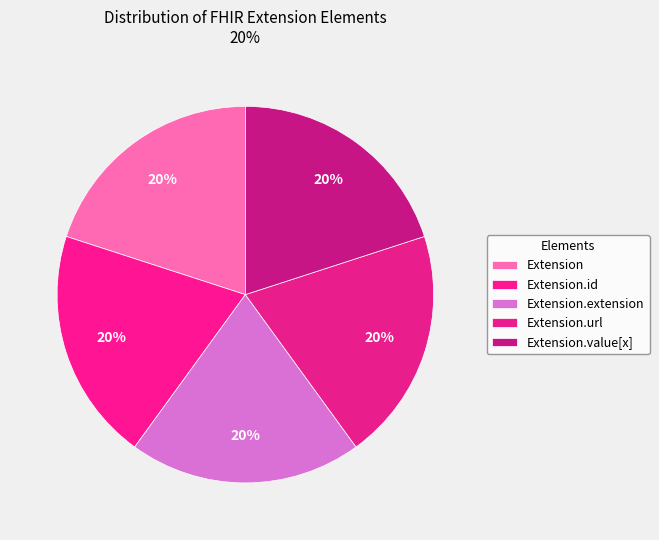

What is the largest slice in the pie chart?

Extension.url